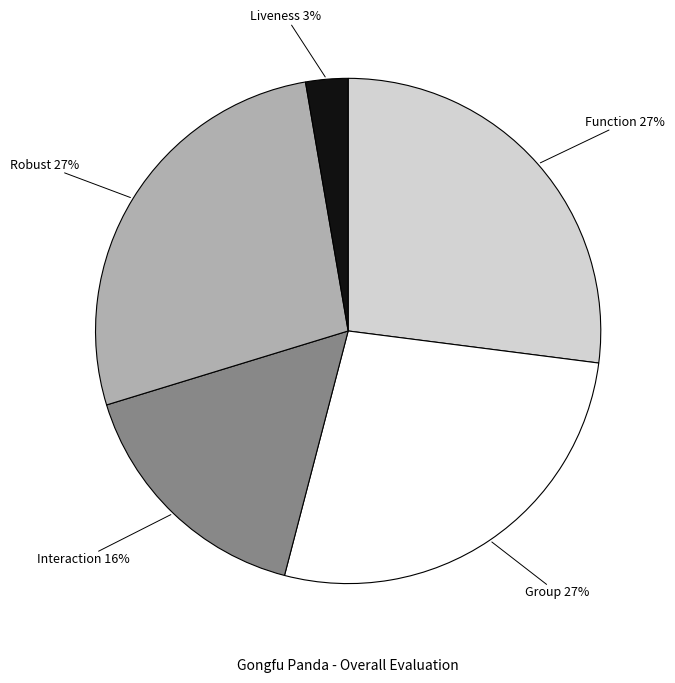

To the nearest percent, what is the average slice percentage?

20%